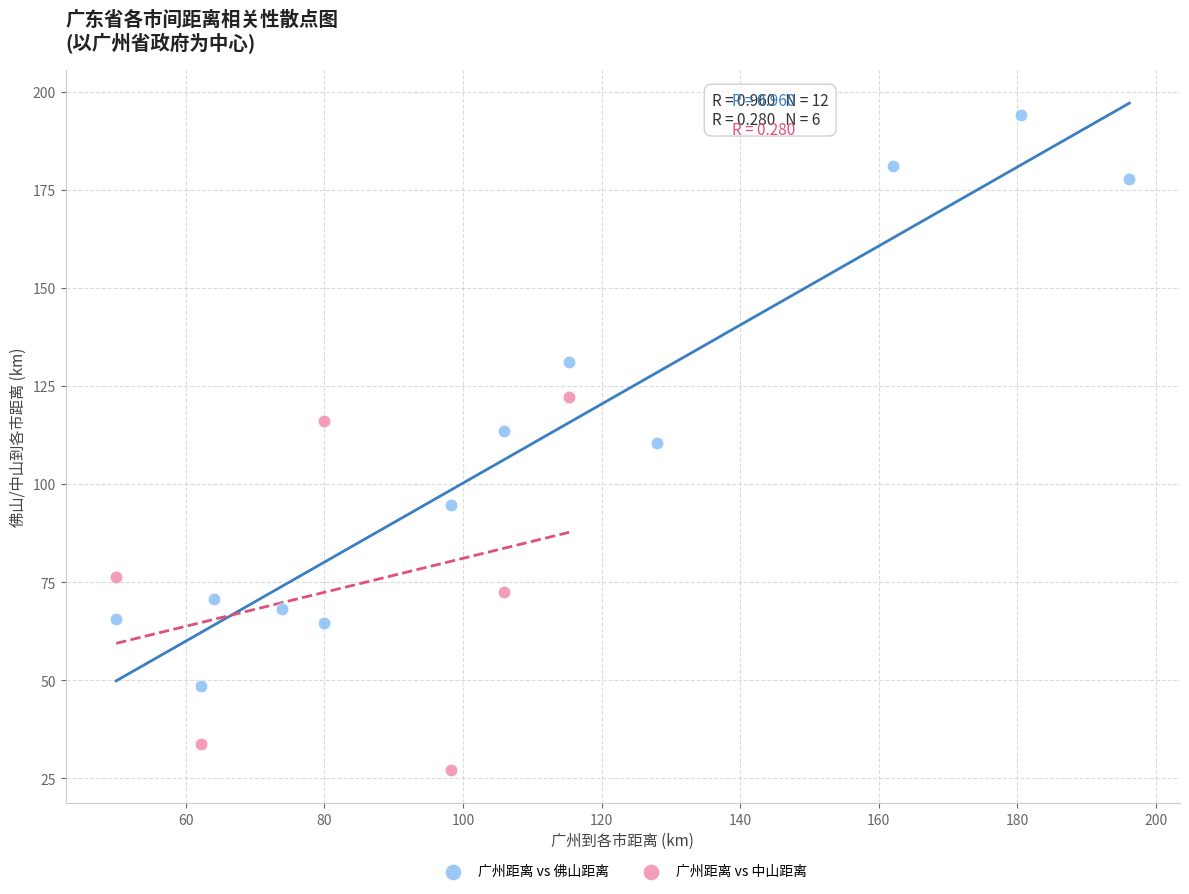

Which series contains the highest Y value?

广州距离 vs 佛山距离